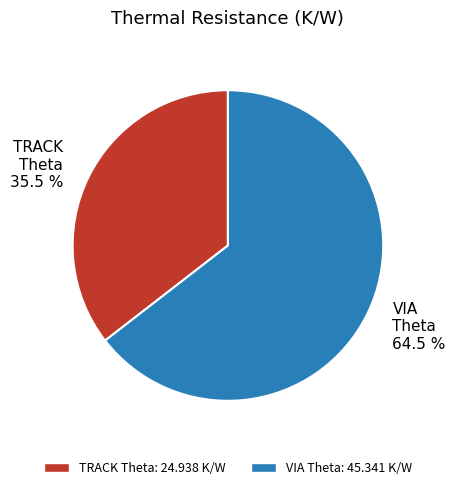

What is the total percentage of TRACK Theta 35.5 % and VIA Theta 64.5 %?

100.0%